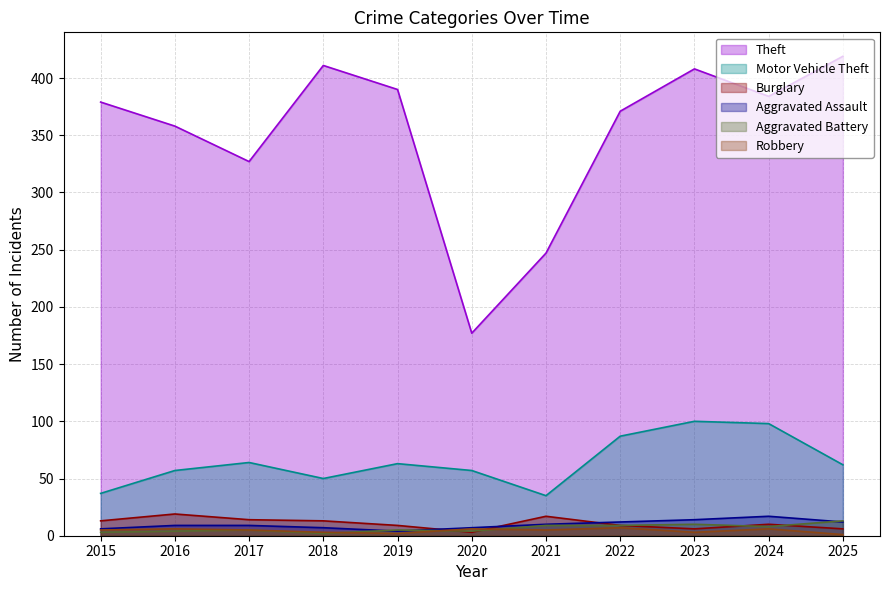

How many interior local peaks does the Aggravated Assault series have?

1